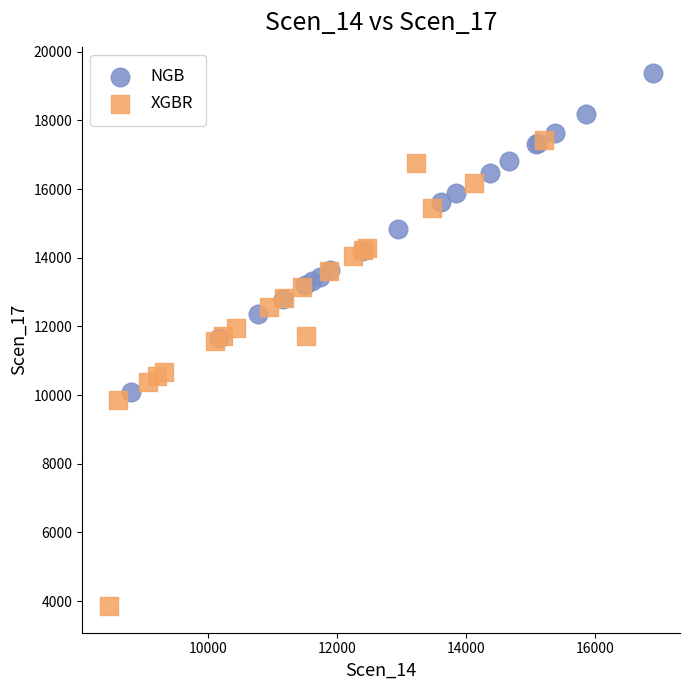

Which series has the largest Y range (max minus min)?

XGBR